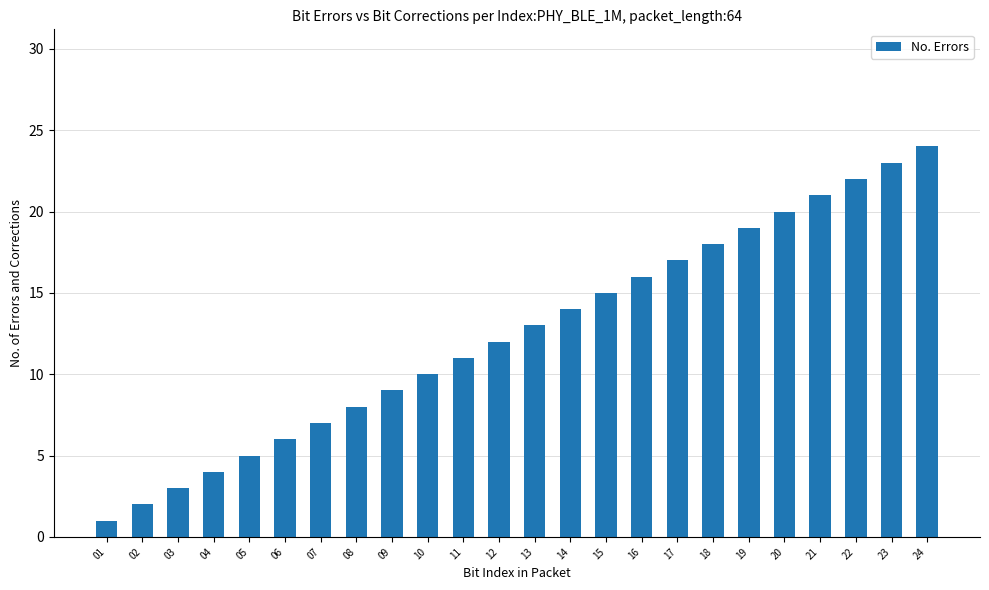

Reading left to right, extract all data points from this chart.

01=1	02=2	03=3	04=4	05=5	06=6	07=7	08=8	09=9	10=10	11=11	12=12	13=13	14=14	15=15	16=16	17=17	18=18	19=19	20=20	21=21	22=22	23=23	24=24